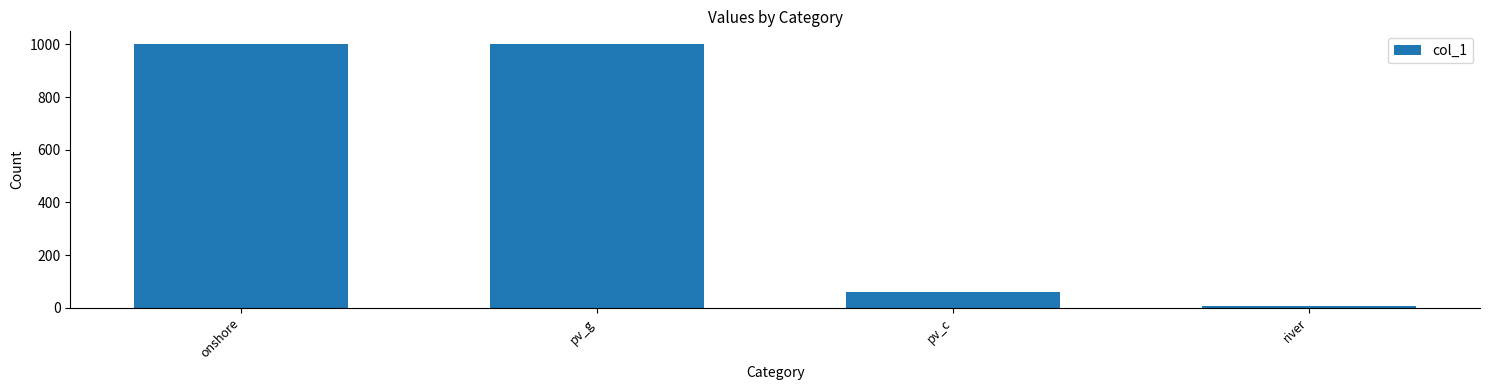

What is the difference between the maximum and second lowest values?

938.5